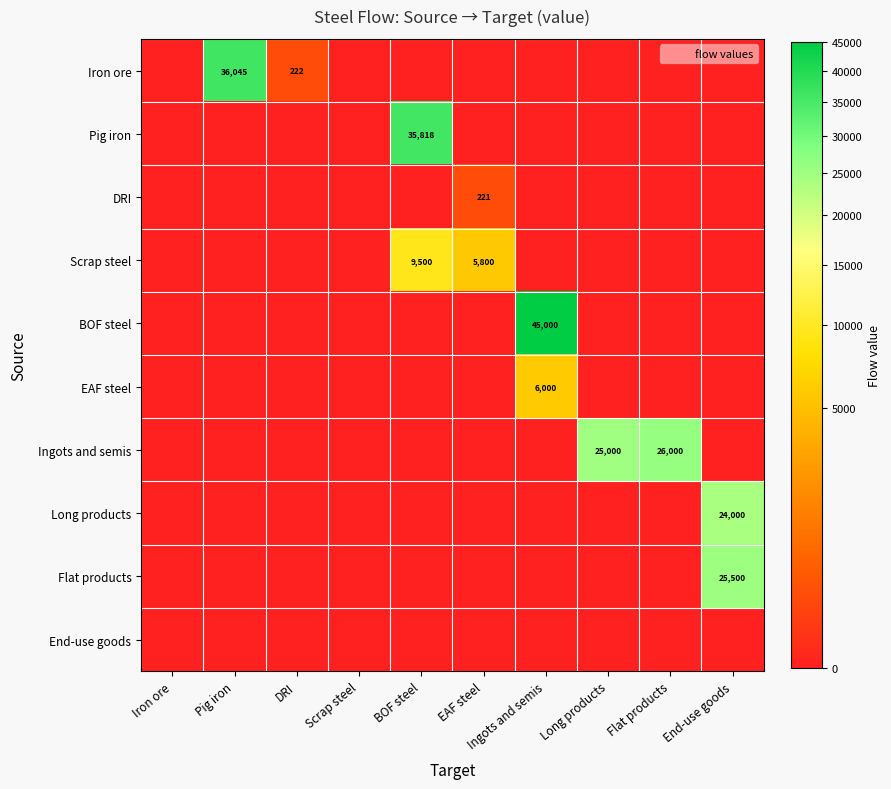

Is the value of Scrap steel at Scrap steel greater than the value of Long products at Pig iron?

No